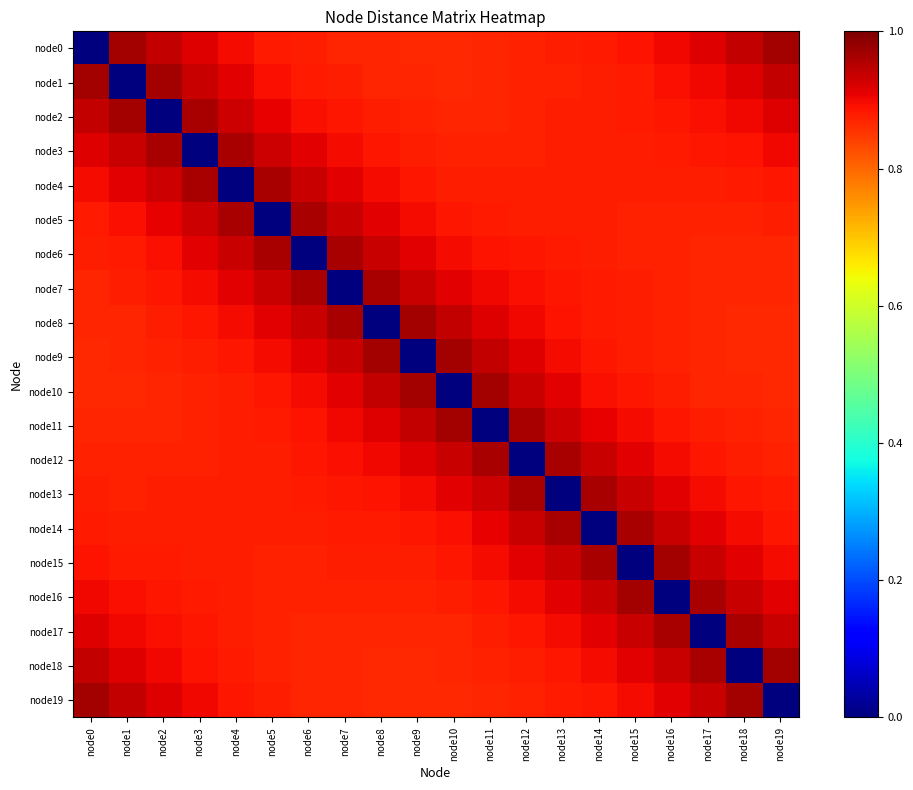

What is the total value across all series at node11?

17.0